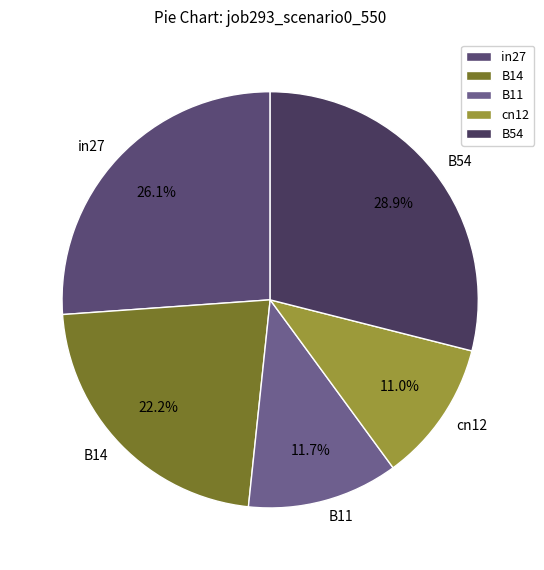

Which category has the smallest portion of the pie?

cn12